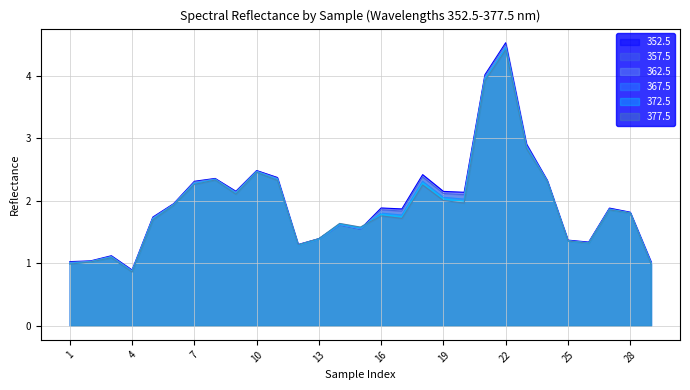

Which has a higher value, 20 or 29?

20